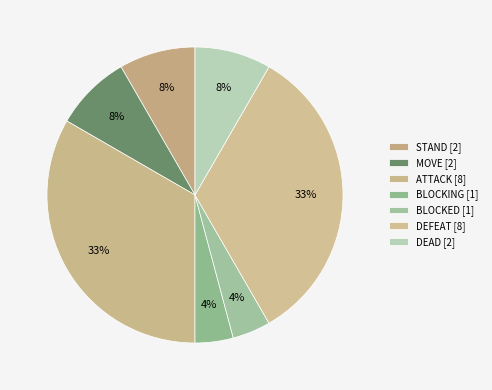

What is the smallest slice in the pie chart?

BLOCKING